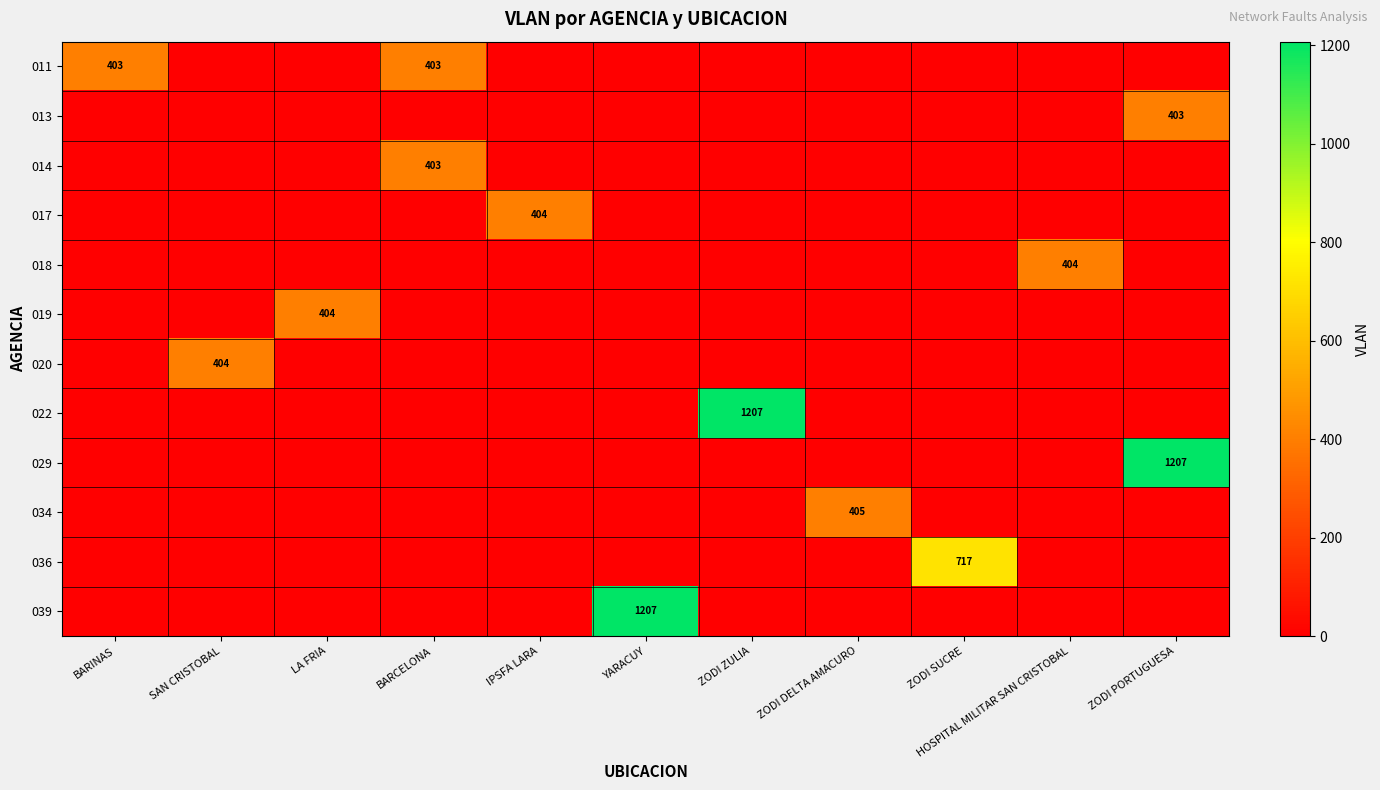

Count the number of data series in this chart.

12